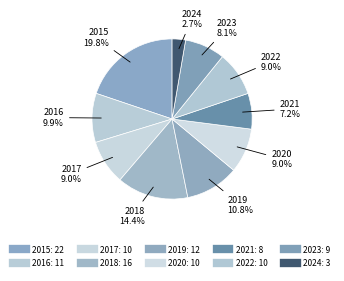

What is the change in value from 2019 to 2022?

-2